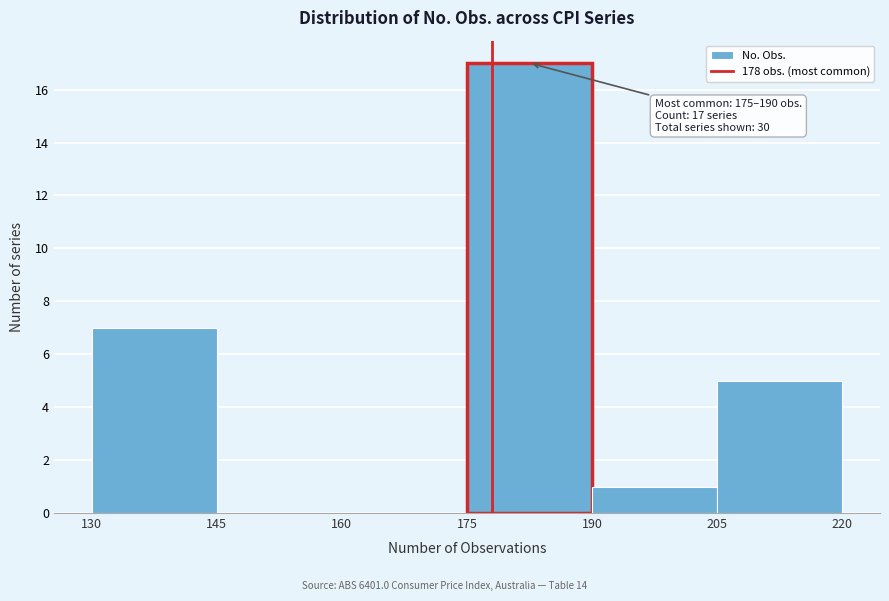

Over which range of the x-axis is the bar tallest?

175 to 190